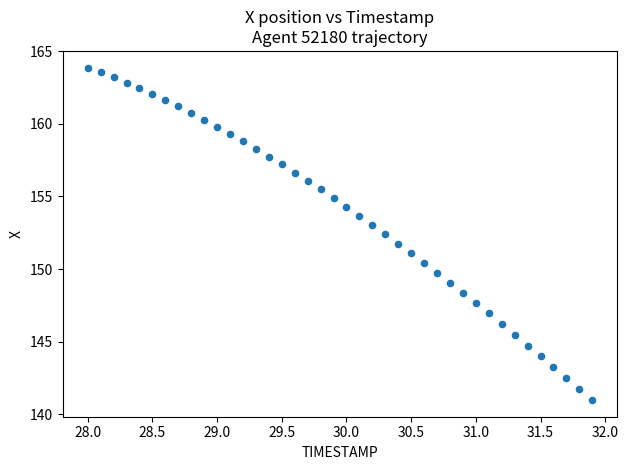

What is the range of X values (max minus min)?

3.9